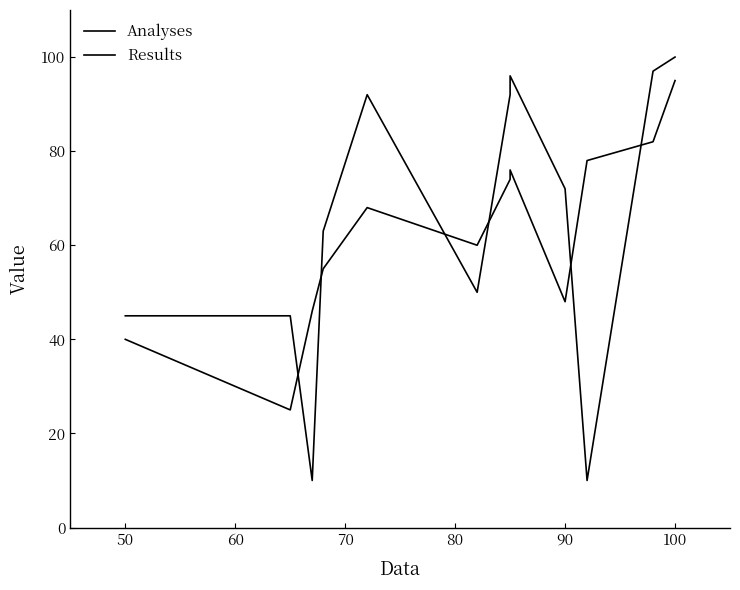

How many times do Results and Analyses cross each other?

6